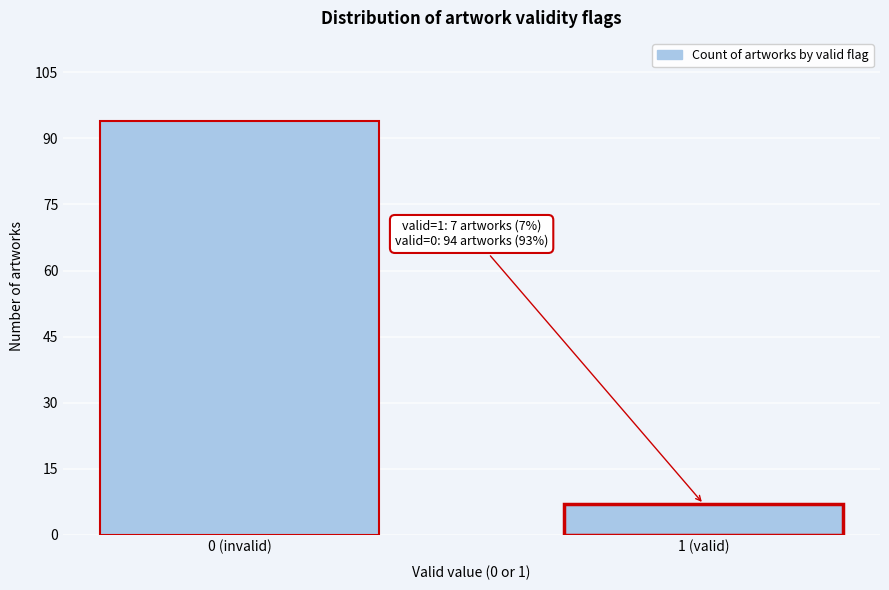

Reading left to right, transcribe all the data shown in this chart.

0 (invalid)=94	1 (valid)=7